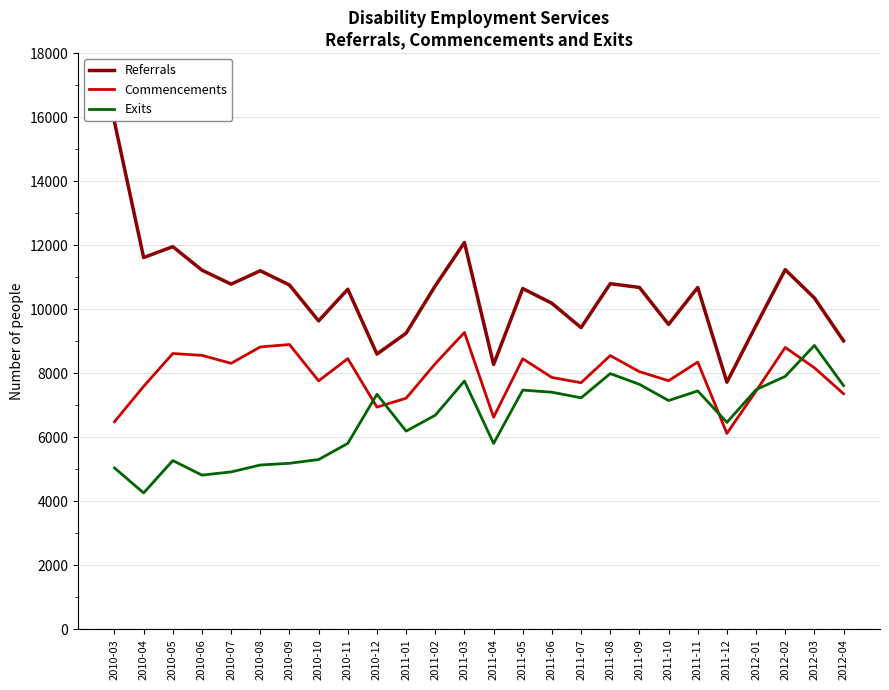

How many lines are shown in the chart?

3